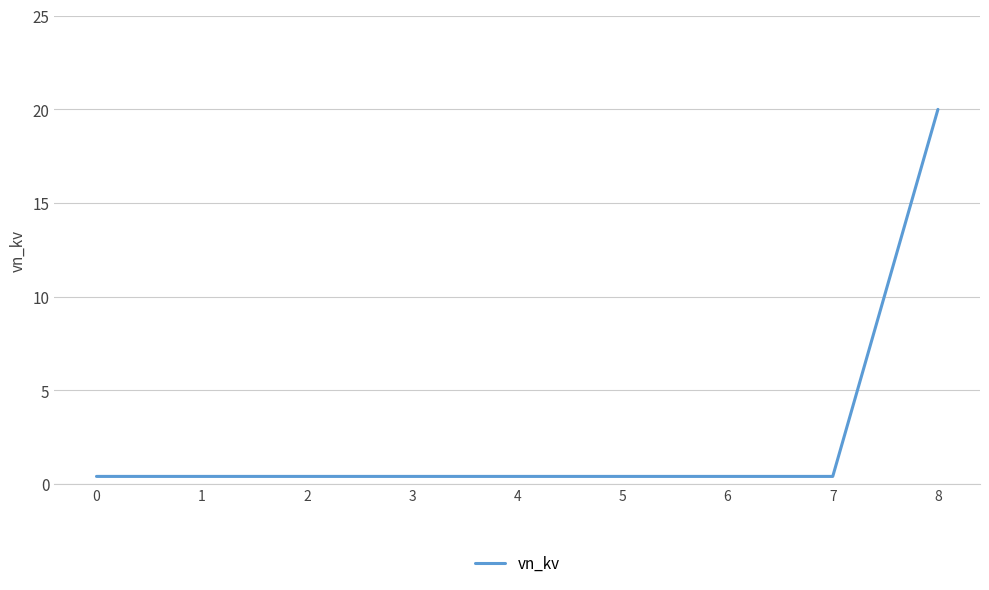

Reading right to left, transcribe all the data shown in this chart.

8=20.0	7=0.4	6=0.4	5=0.4	4=0.4	3=0.4	2=0.4	1=0.4	0=0.4